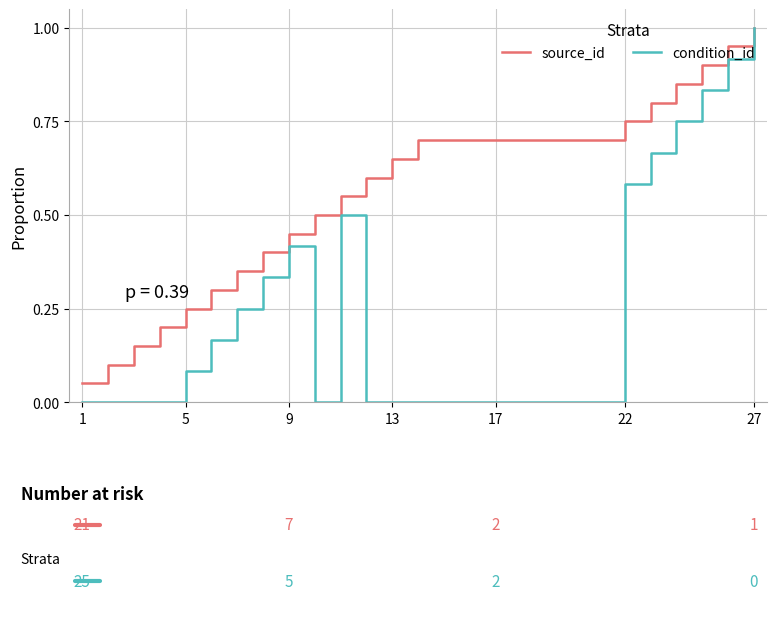

Which series has the widest spread of values?

condition_id